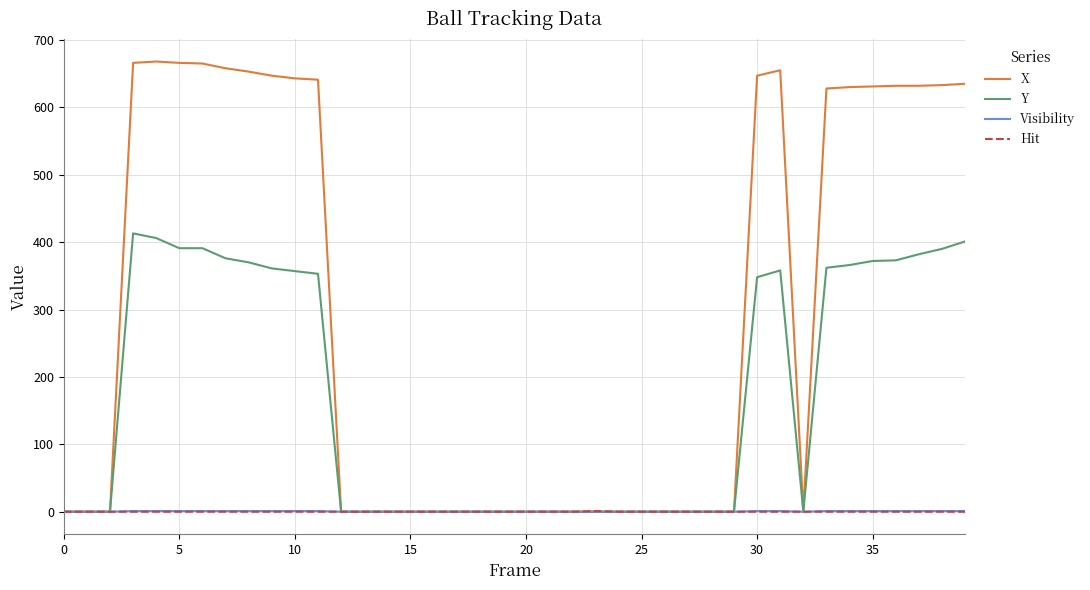

What is the greatest value displayed?

668